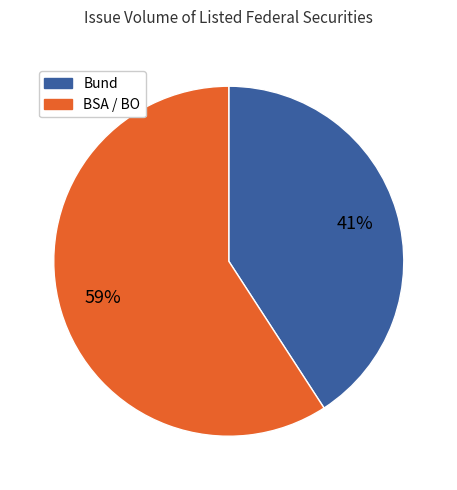

Does any single category account for the majority?

Yes